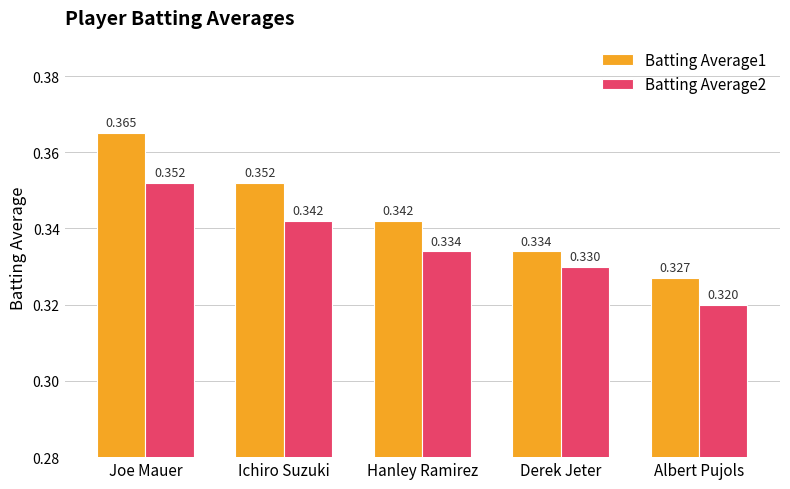

At which label does Batting Average1 reach its peak?

Joe Mauer